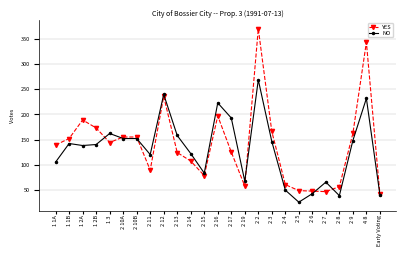

What is the spread (max minus min) of values at 1 3?

18